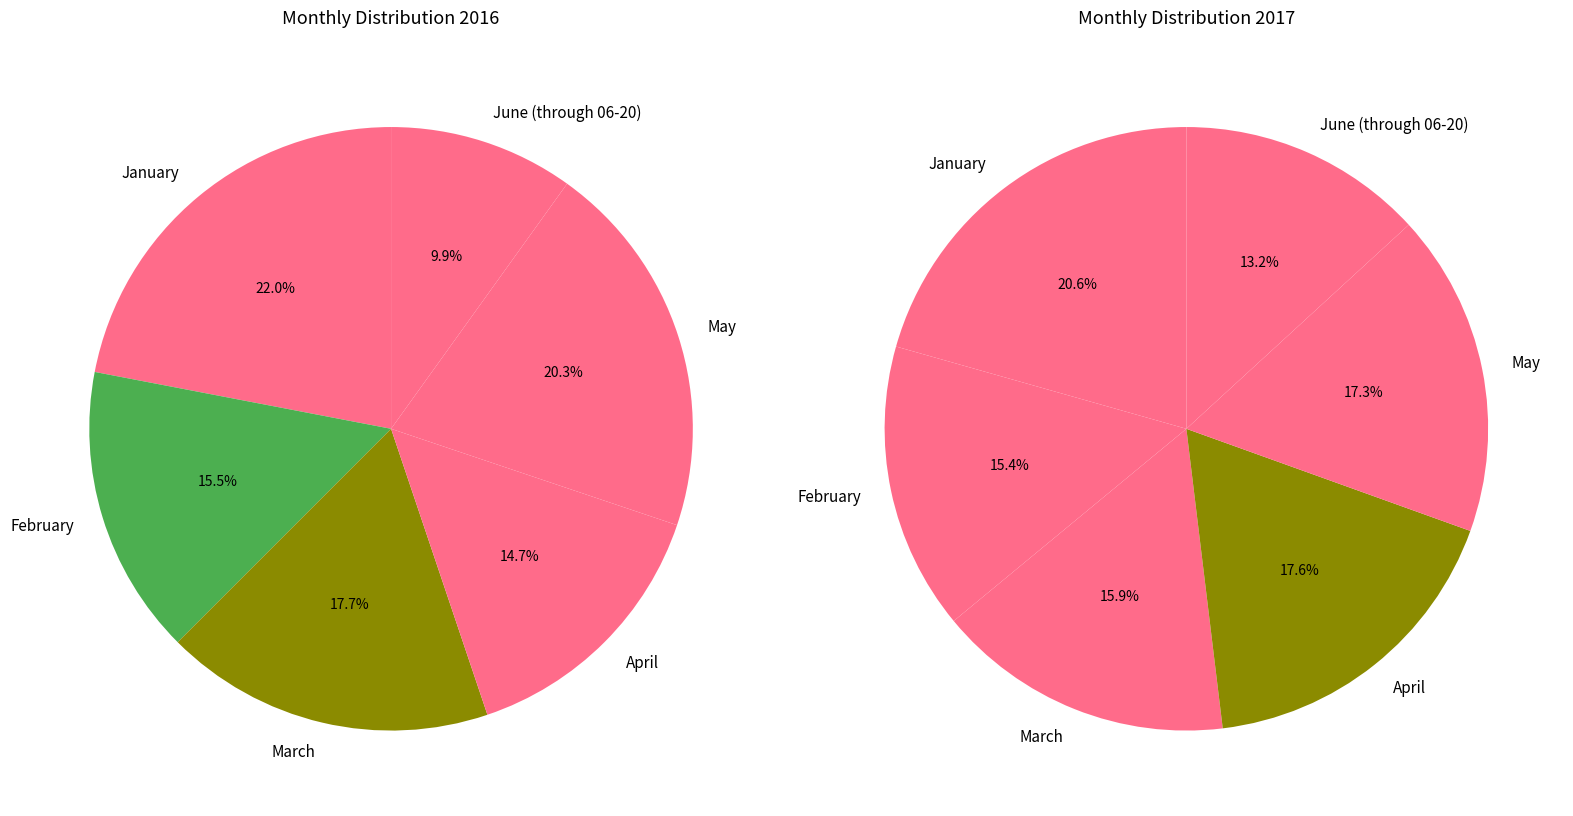

Combined, do June (through 06-20) and February account for over 50%?

No